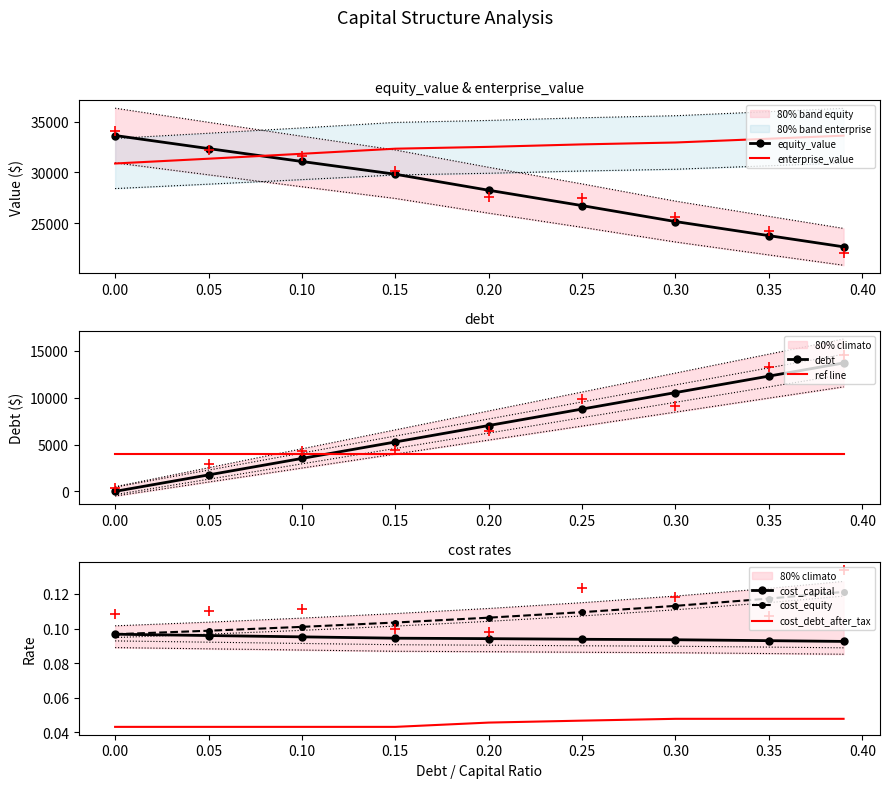

What are all the series names shown in the legend?

equity_value, enterprise_value, debt, cost_capital, cost_equity, cost_debt_after_tax